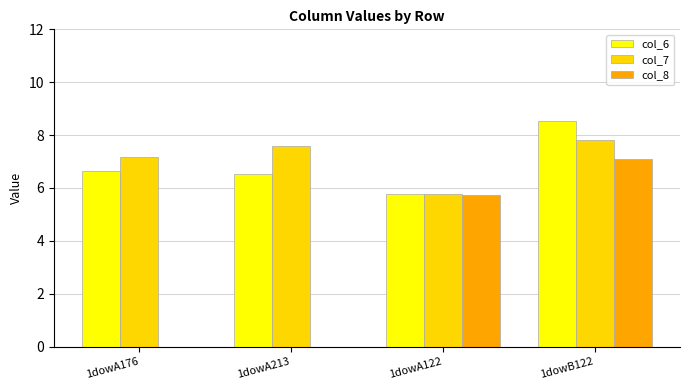

Are the bars horizontal?

No